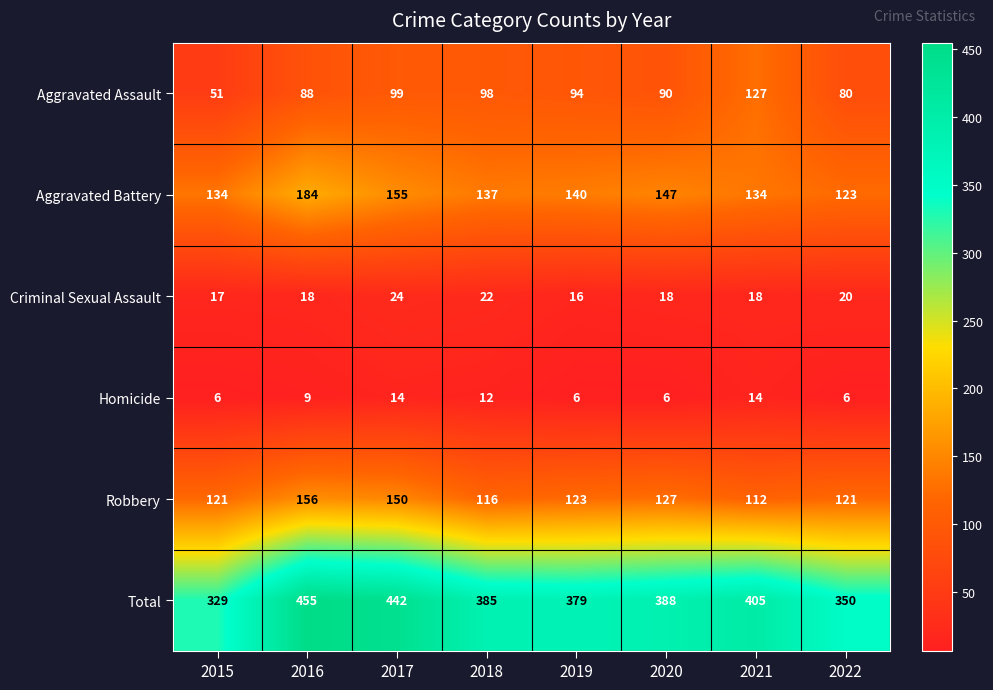

The Homicide series shows 14 at 2021. True or false?

True